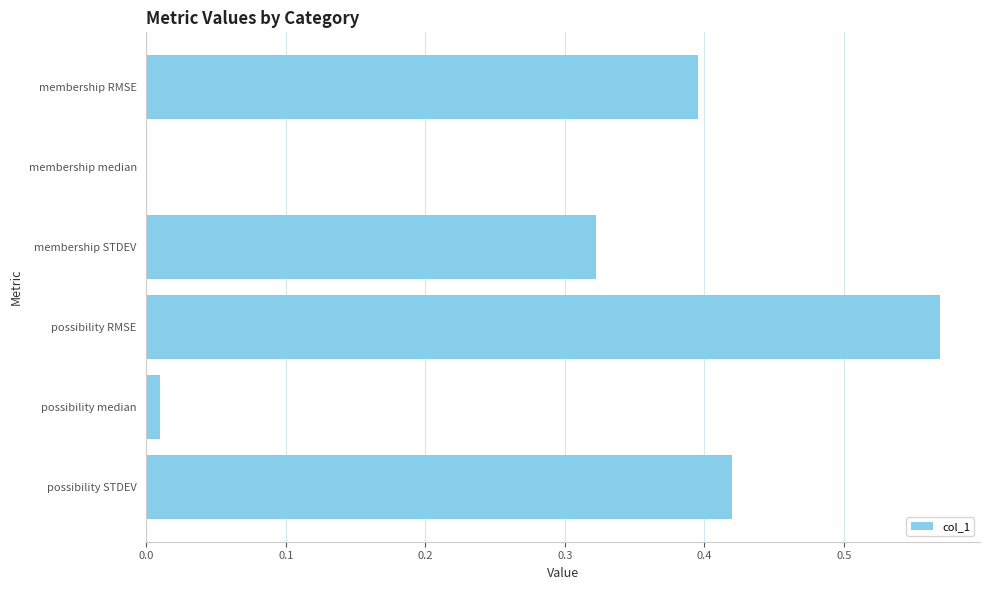

What is the sum of all values?

1.7